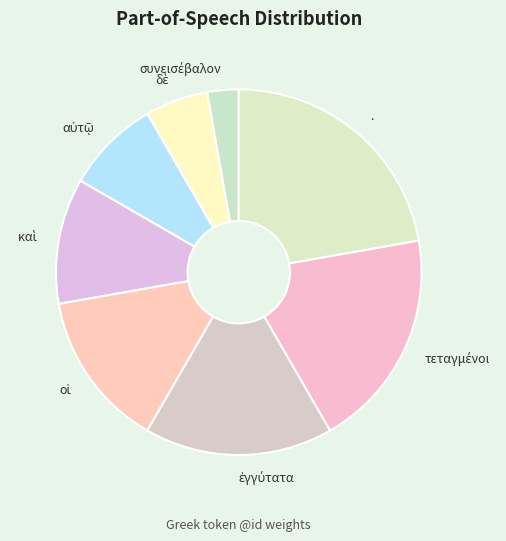

What is the largest slice in the pie chart?

.